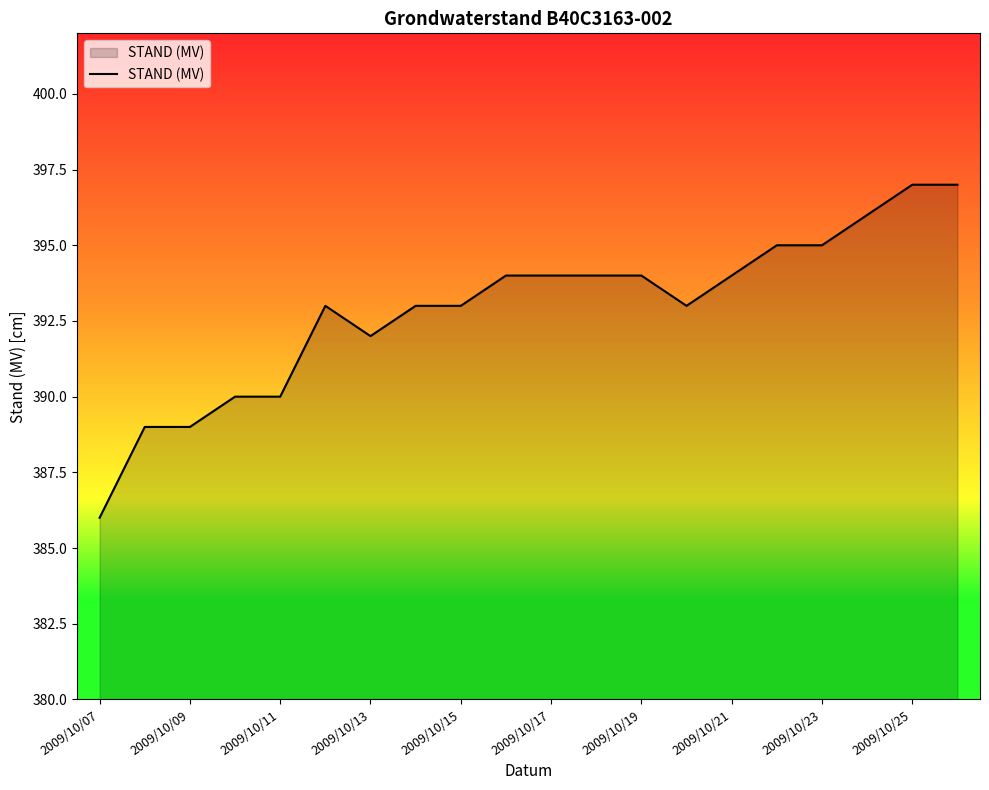

What is the maximum value shown in the chart?

397